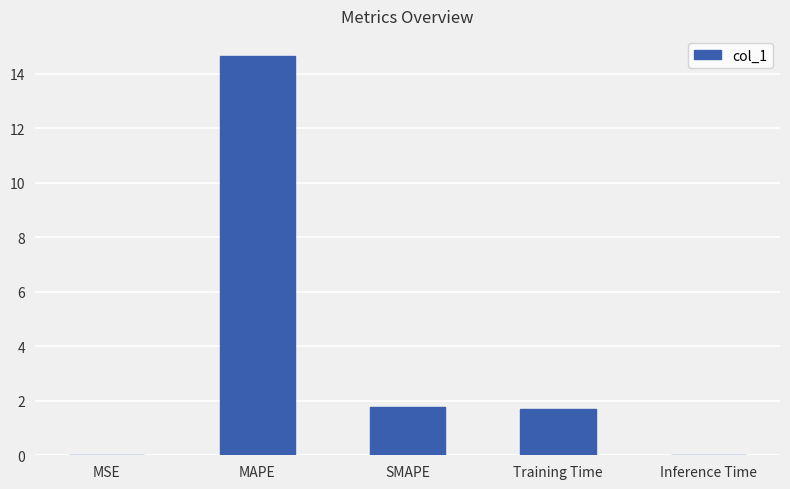

What is the greatest value displayed?

14.7